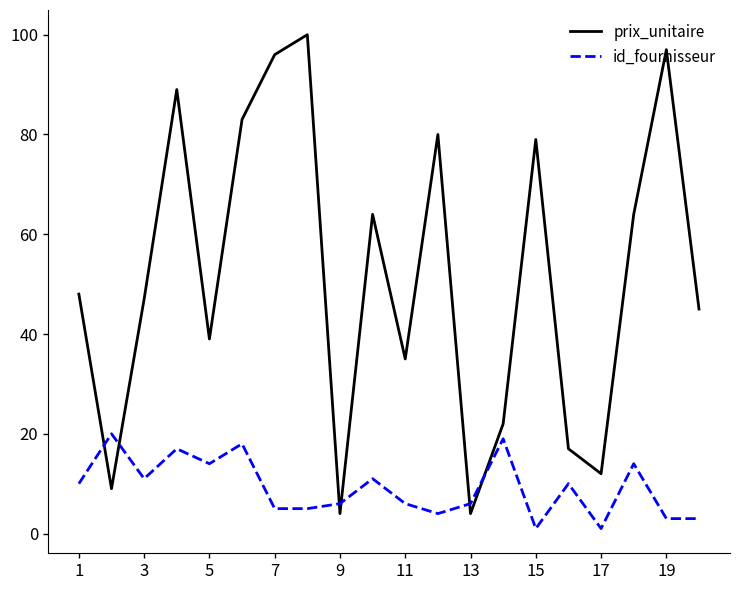

What is the highest value of the prix_unitaire series?

100